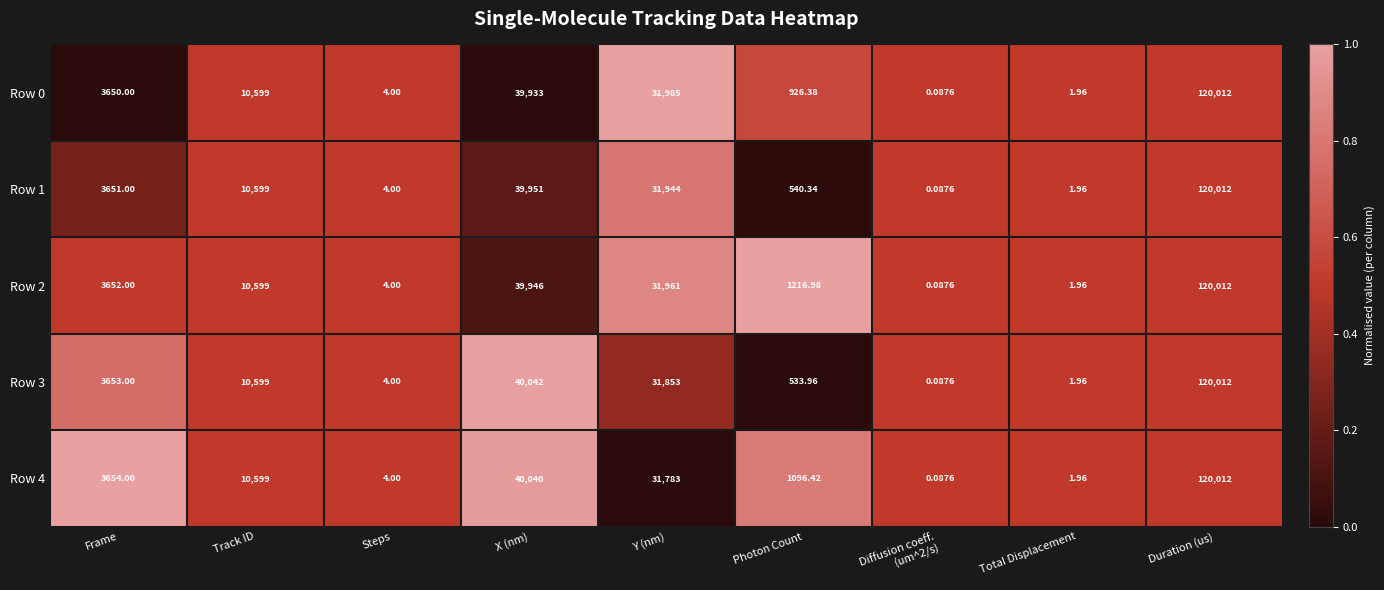

At which category does the chart reach its peak across all series?

Duration (us)